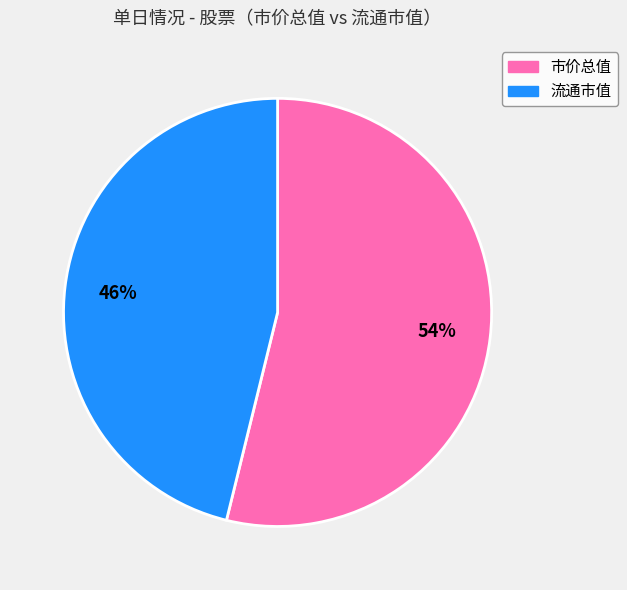

Between 流通市值 and 市价总值, which is larger?

市价总值